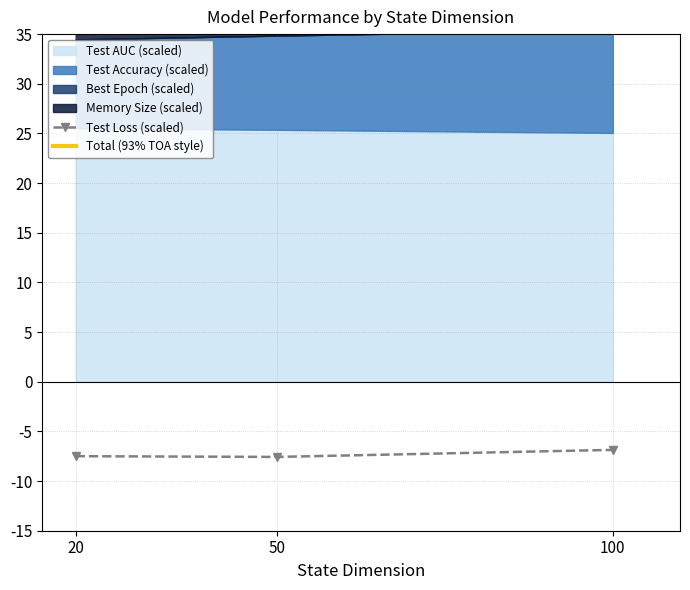

What is the value of the Test Loss (scaled) point at the 3rd from the left?

-6.9